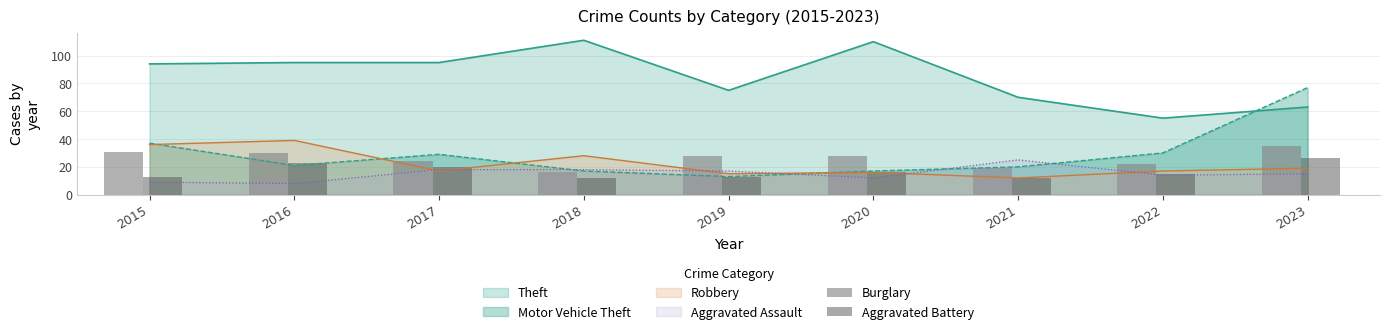

At which category is the sum across all series the highest?

2023